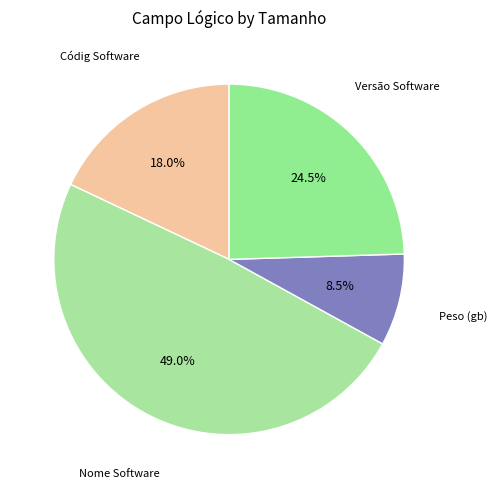

Which slice is the largest?

Nome Software